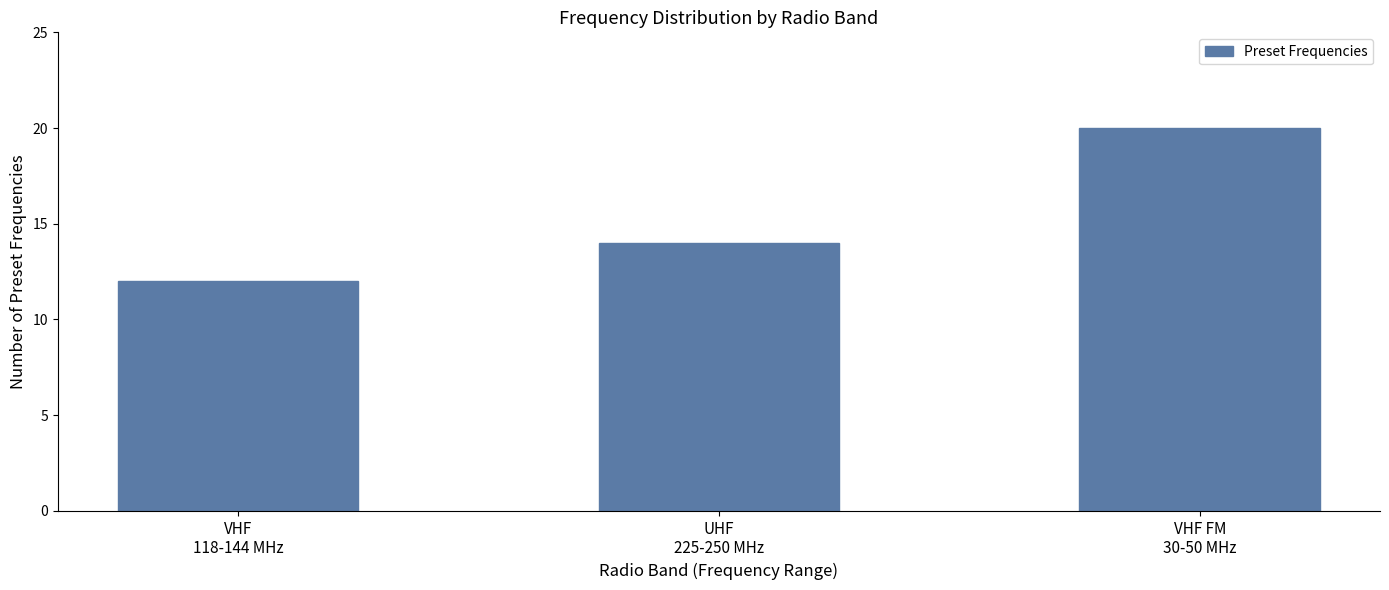

Reading left to right, list all the values displayed in this chart.

12	14	20